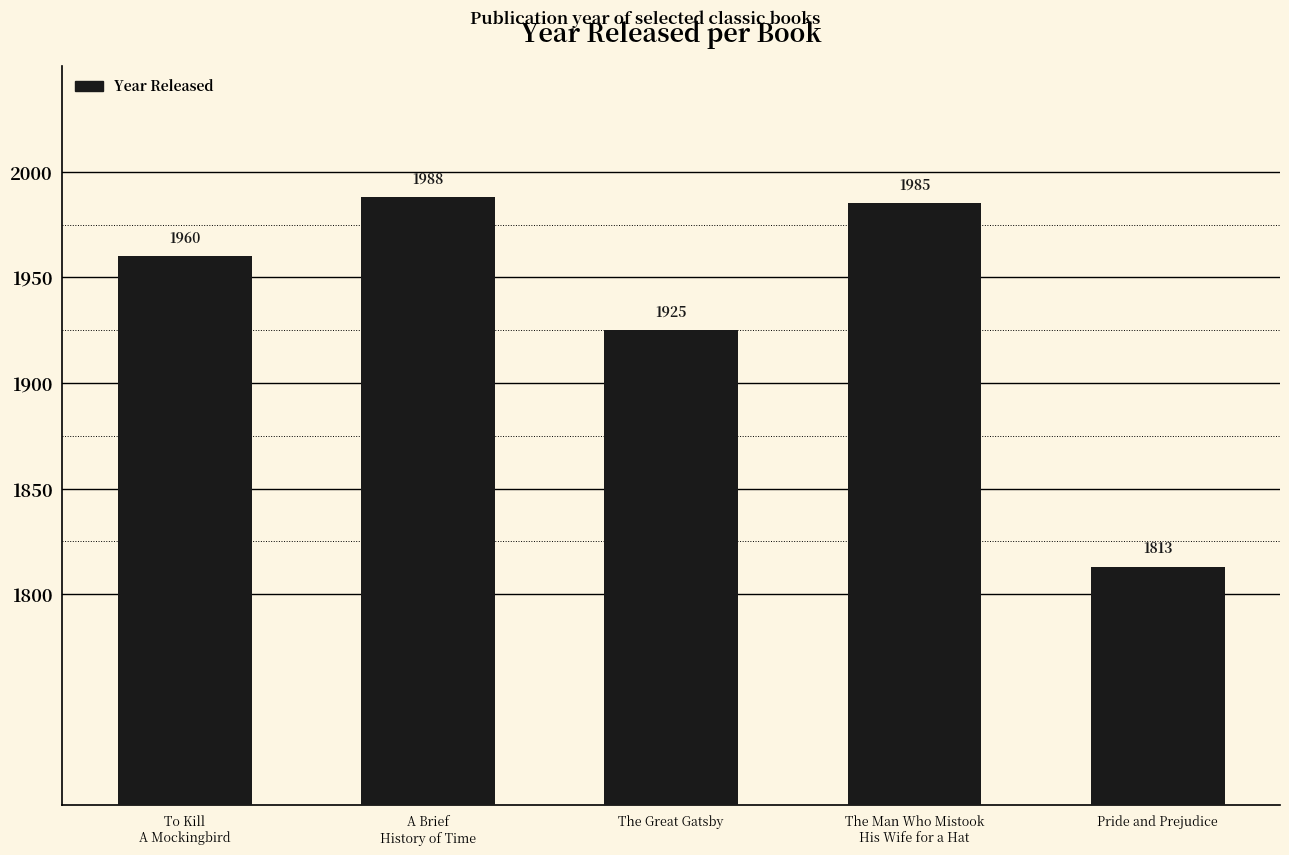

The chart shows a value of 1988 at A Brief
History of Time. True or false?

True